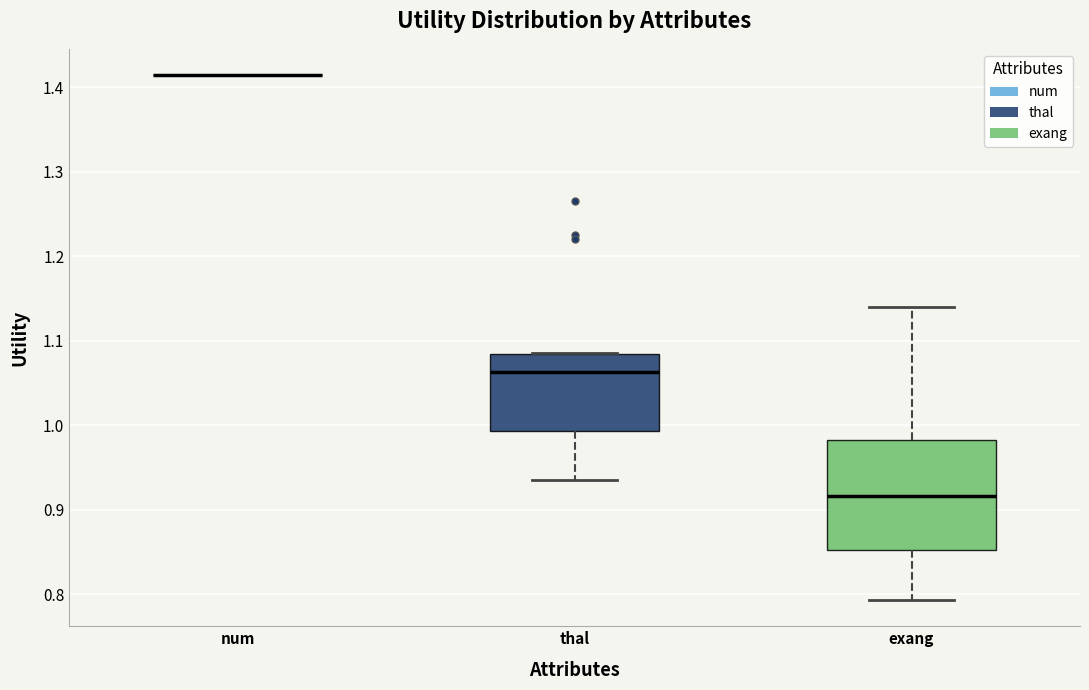

Reading left to right, read every box against the y-axis: the position of its median line, the range the box covers, and the ends of its whiskers. The values are not printed on the chart, so give them approximately, as read against the axis.

num: box collapsed to a line at 1.41, whiskers 1.41 to 1.41
thal: median 1.06, box 0.99 to 1.08, whiskers 0.93 to 1.09
exang: median 0.92, box 0.85 to 0.98, whiskers 0.79 to 1.14